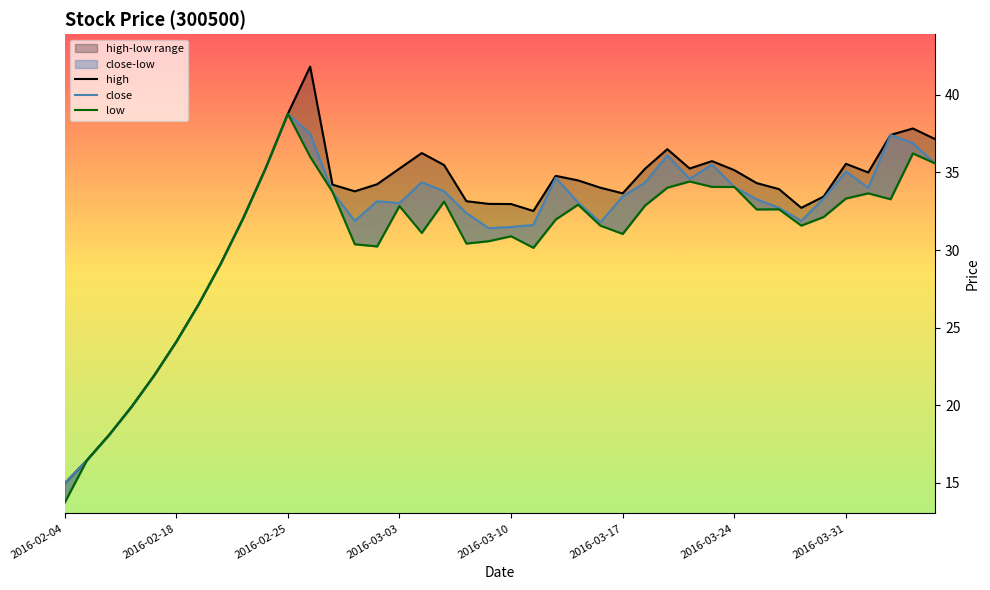

What is the total value across all series at 2016-03-23?

105.3